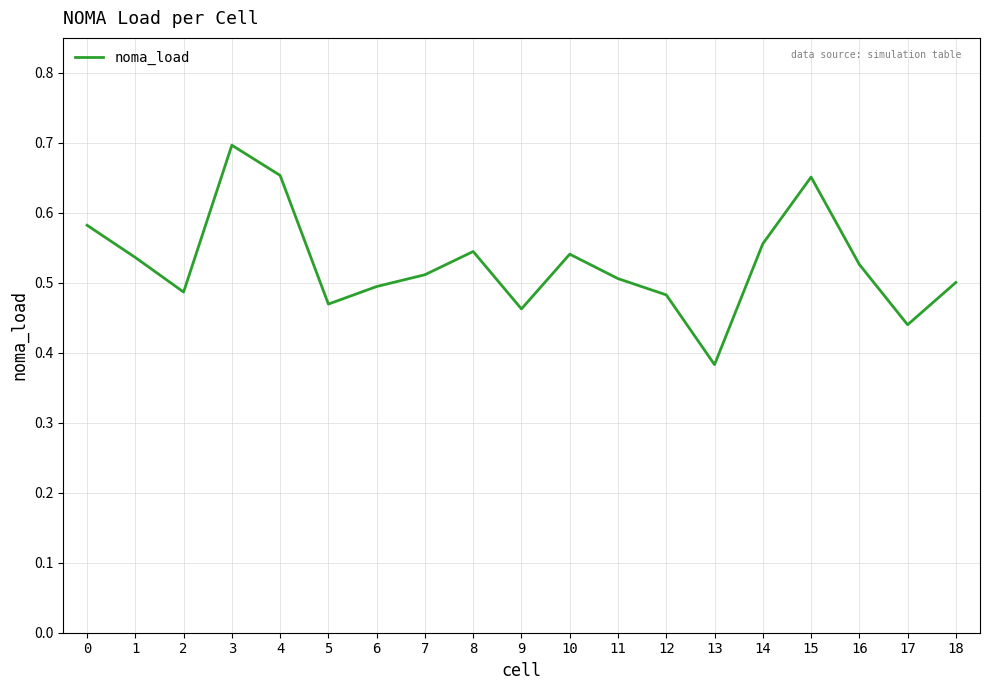

Count the values in the range 0 to 1.

19